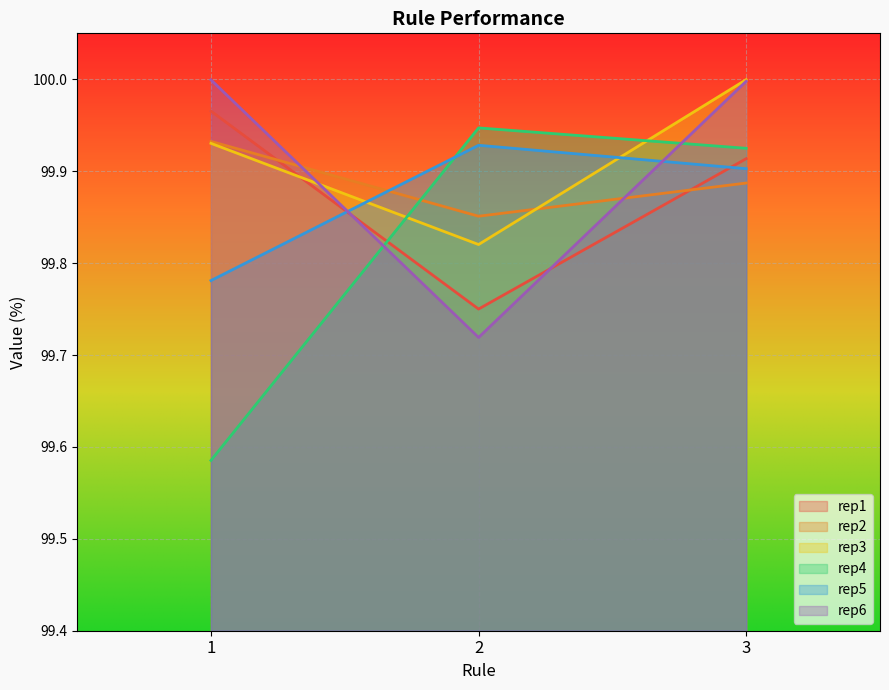

What is the difference between the rep1 values at 2 and 1?

0.2